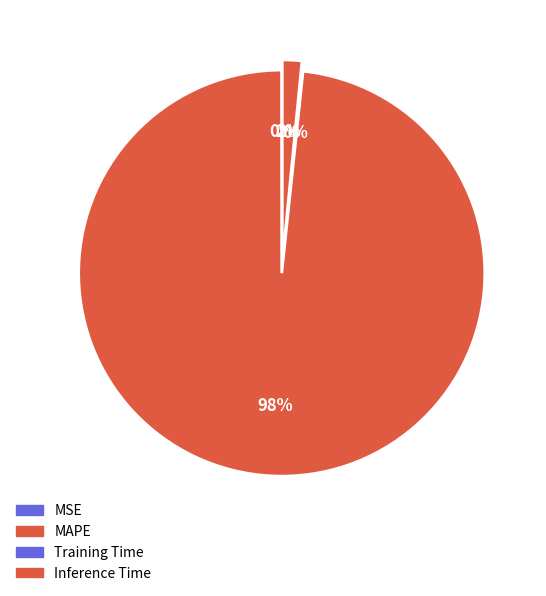

Is it true that Inference Time is 15% of the pie?

False